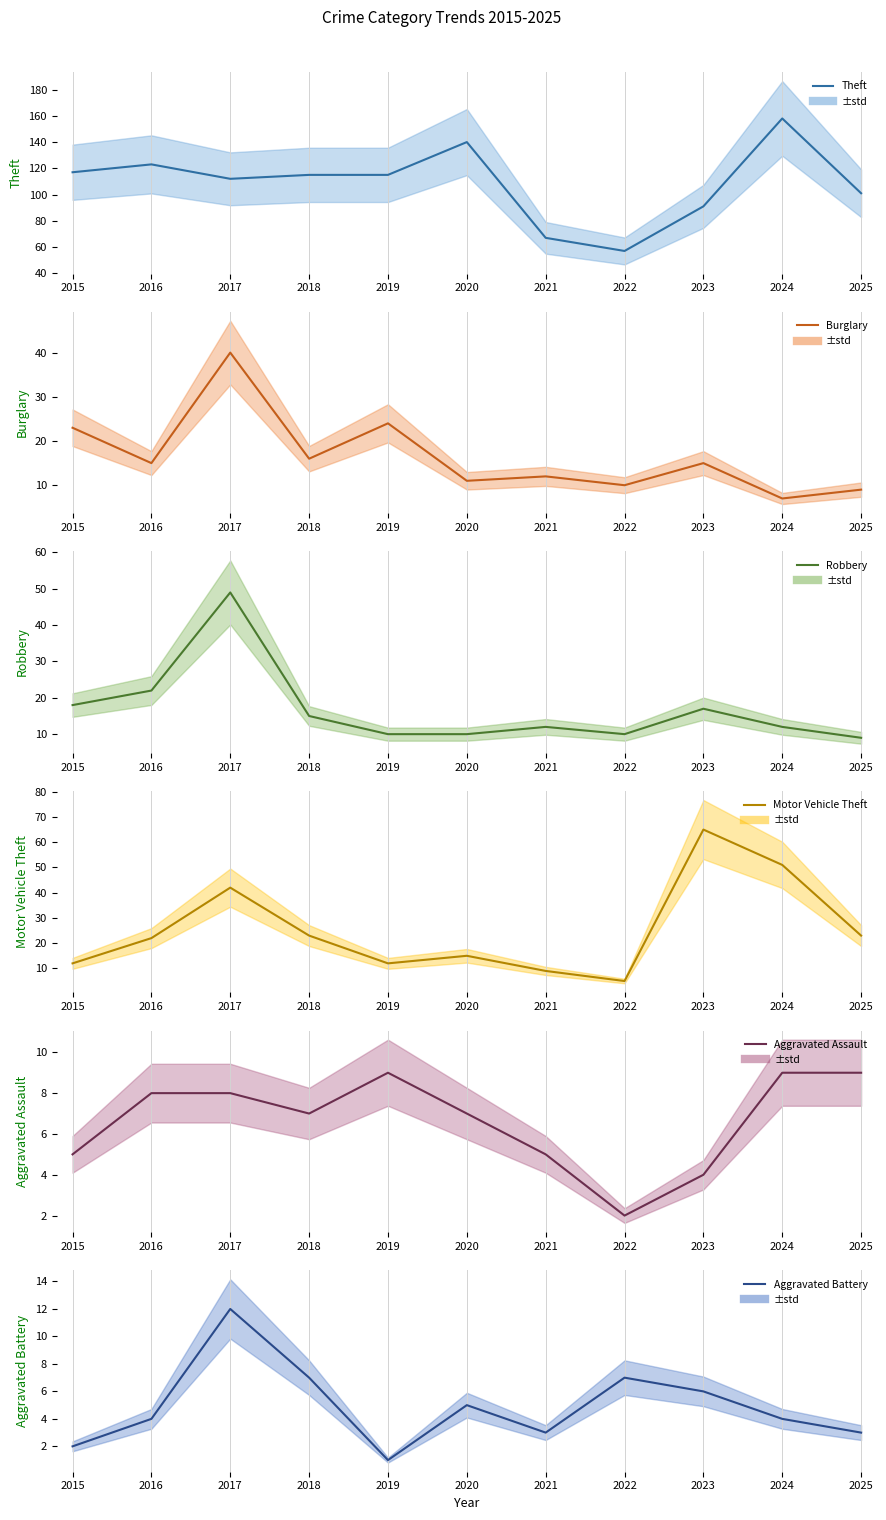

Which category has the lowest value in the Robbery series?

2025